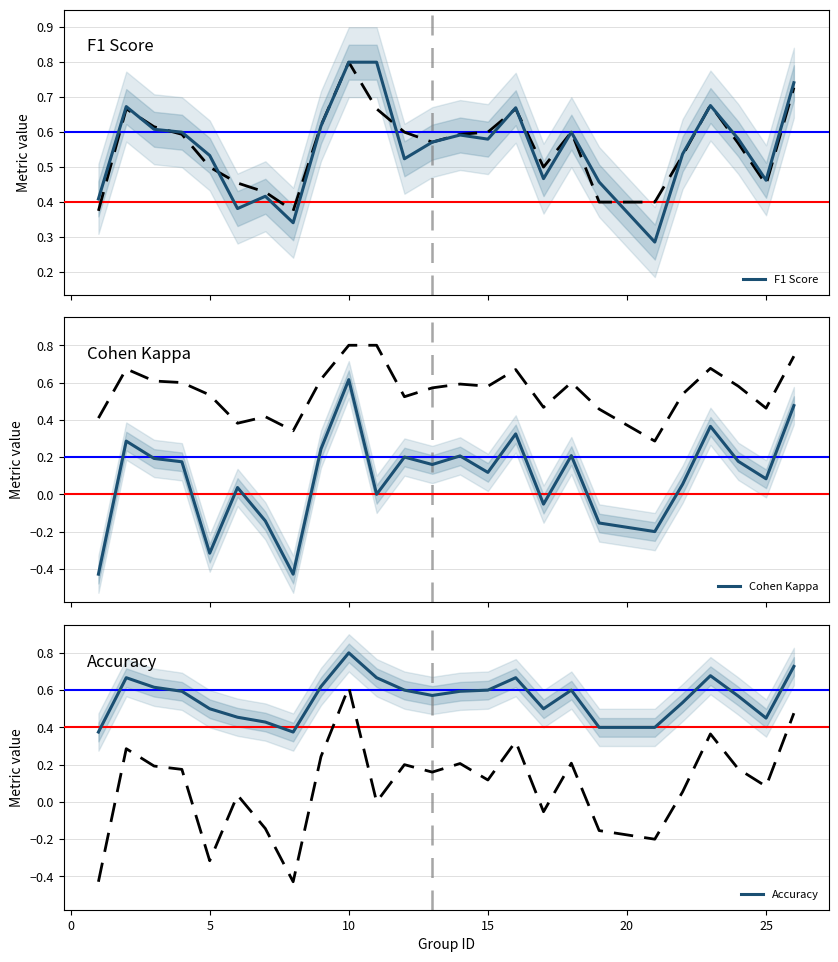

How many F1 Score values are between 0 and 1?

25